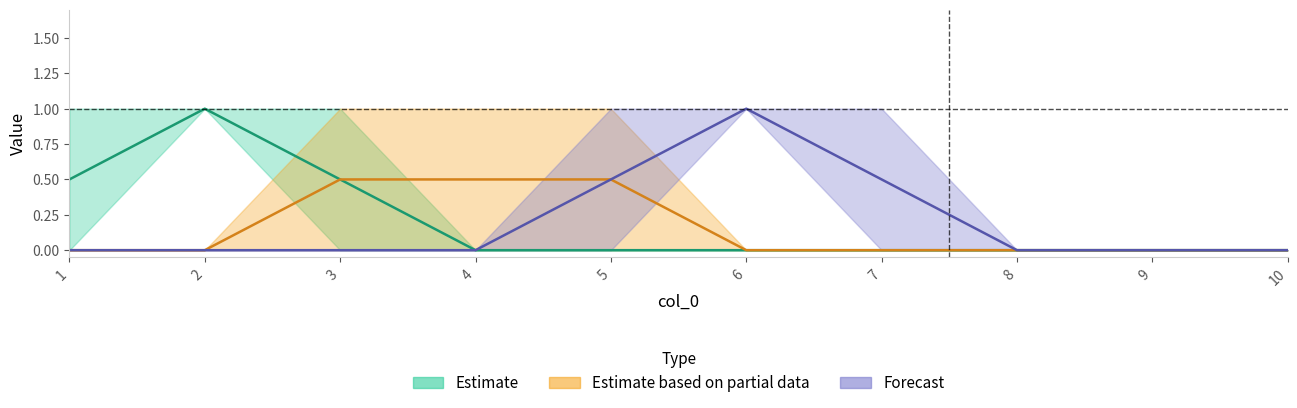

How many series are shown in this chart?

3